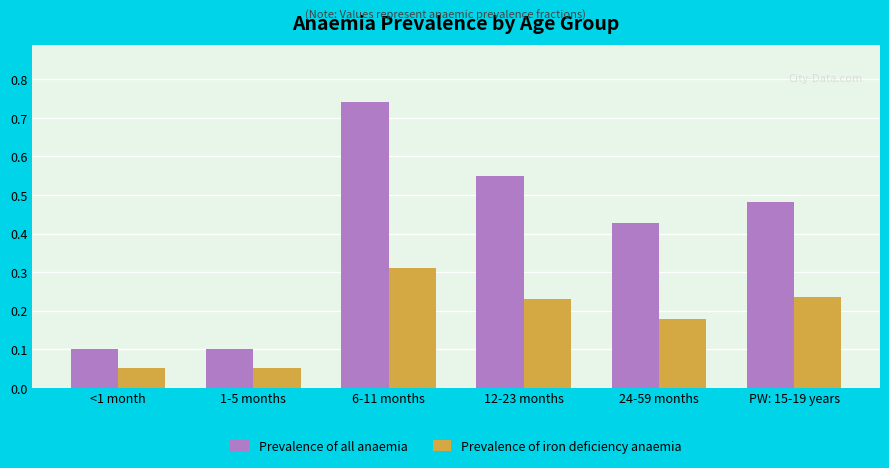

At 6-11 months, list the series in order from smallest to largest.

Prevalence of iron deficiency anaemia, Prevalence of all anaemia